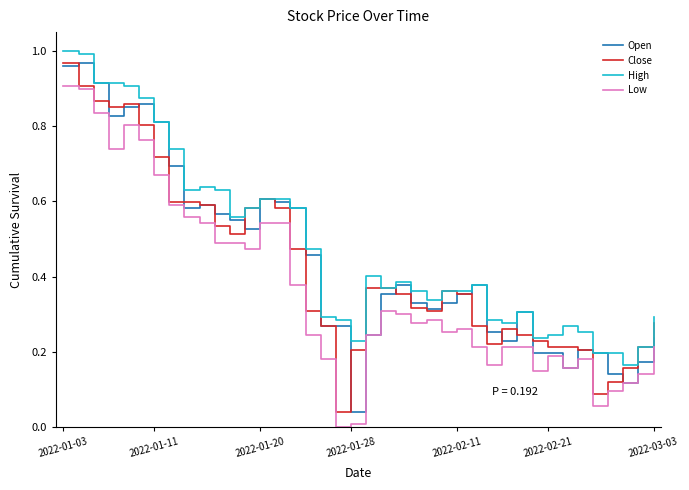

Which series has the widest spread of values?

Close